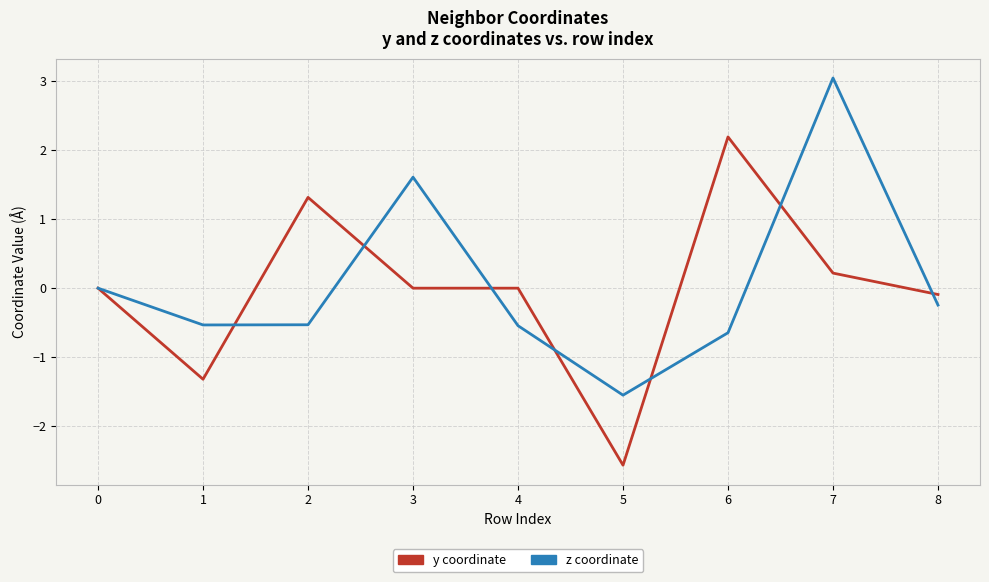

What is the highest value of the y coordinate series?

2.2